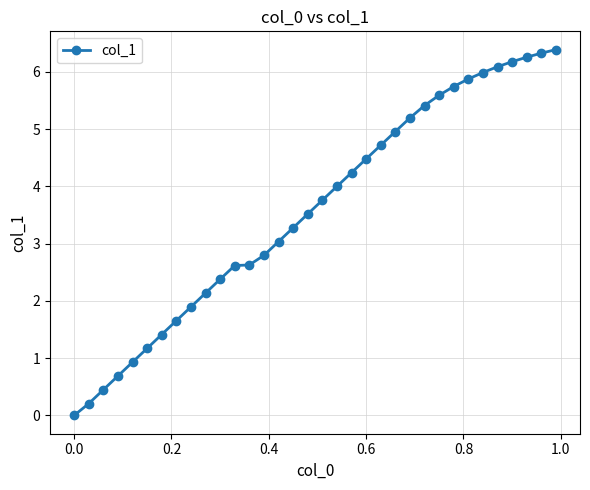

What is the maximum value shown in the chart?

6.4